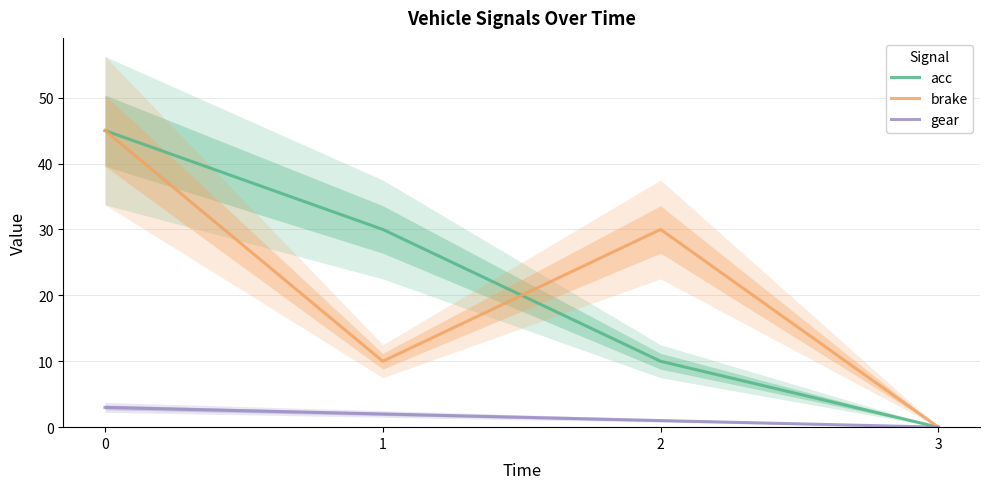

What is the difference between the highest and lowest values at 1?

28